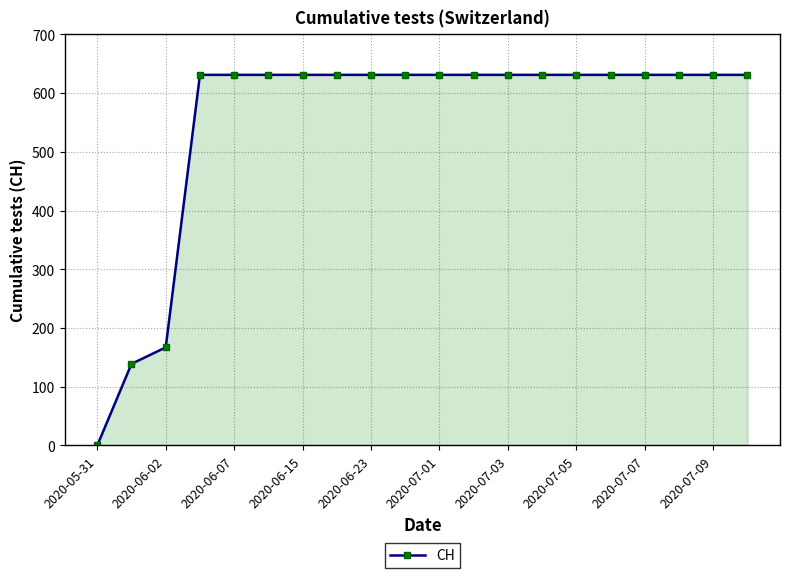

What is the value of the 11th point from the left?

631